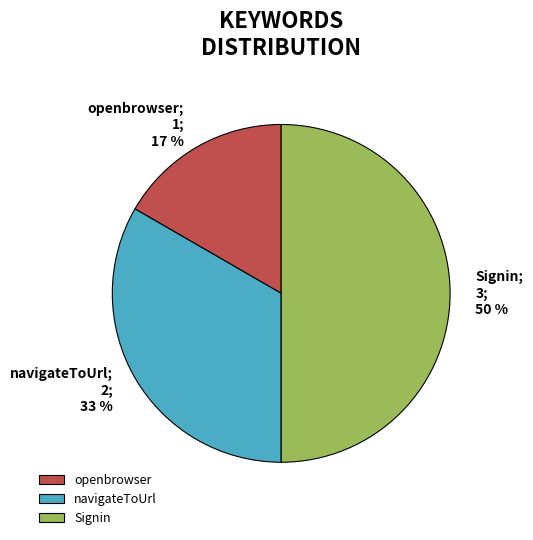

What is the largest slice in the pie chart?

Signin